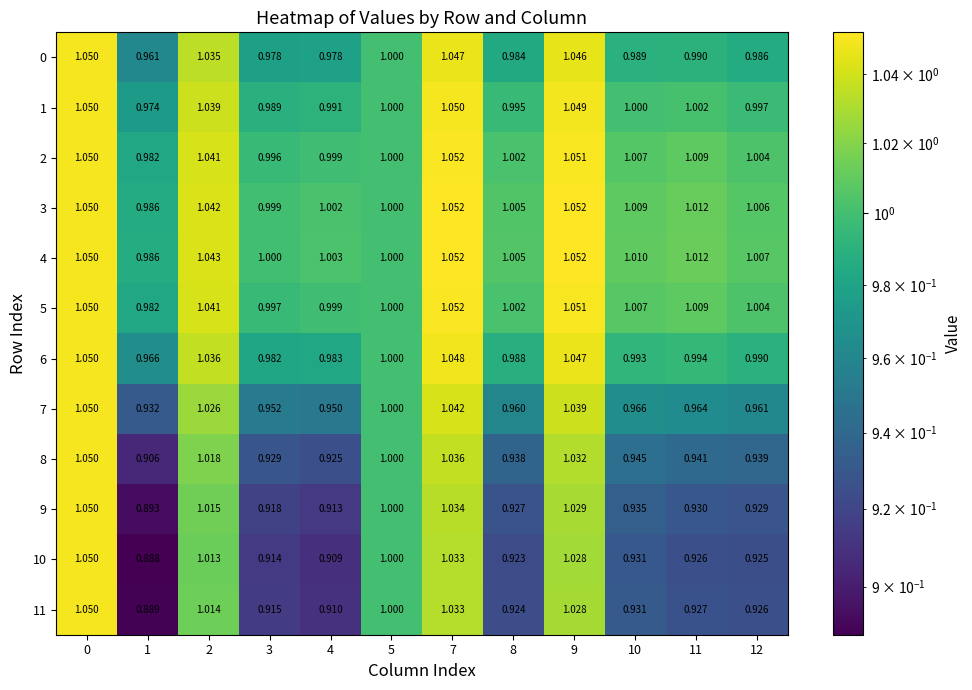

At how many categories does at least one series exceed 0?

12